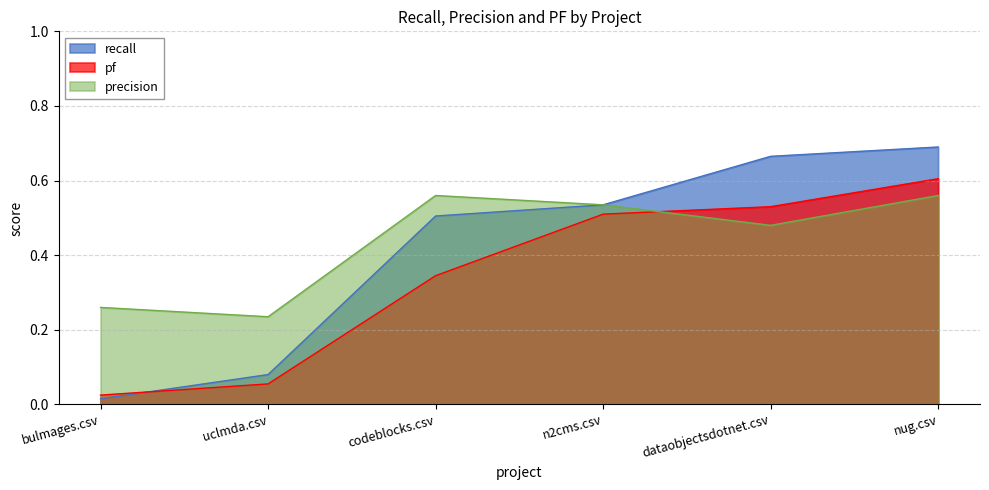

True or false: pf has more than 0 interior local peaks.

False